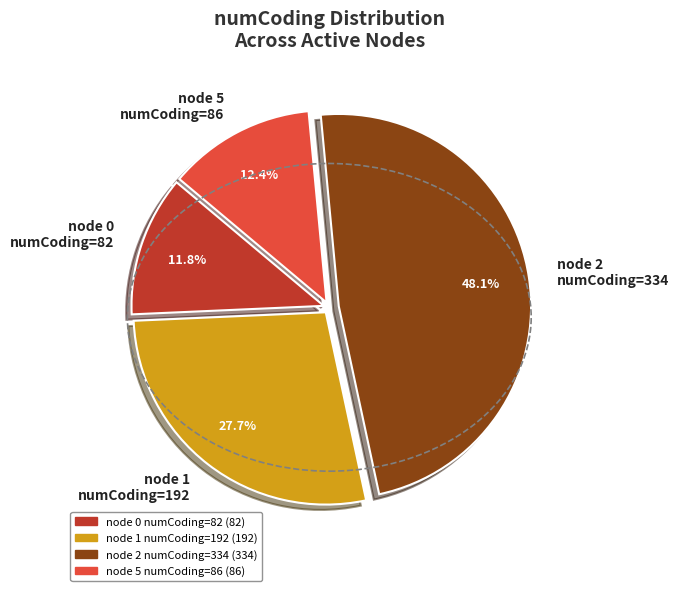

Which slice is the largest?

node 2 numCoding=334